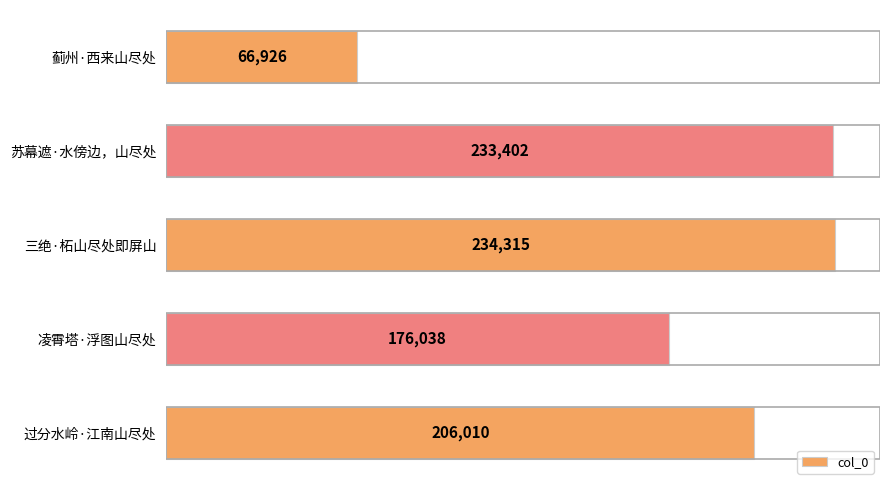

How many series are shown in this chart?

1